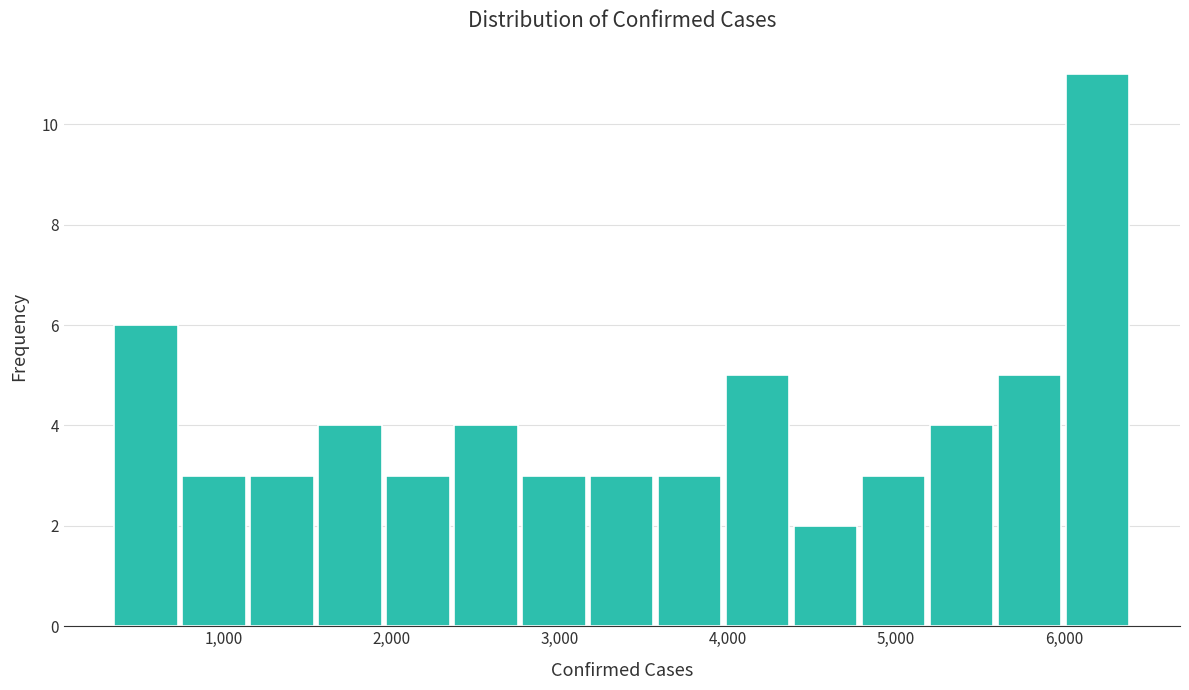

Reading left to right, transcribe this chart: for each bar, give the range it covers on the x-axis and its height. Neither the bar edges nor the heights are printed on the chart, so give them approximately, as read against the axes.

300 to 700: 6
700 to 1100: 3
1100 to 1600: 3
1600 to 2000: 4
2000 to 2400: 3
2400 to 2800: 4
2800 to 3200: 3
3200 to 3600: 3
3600 to 4000: 3
4000 to 4400: 5
4400 to 4800: 2
4800 to 5200: 3
5200 to 5600: 4
5600 to 6000: 5
6000 to 6400: 11